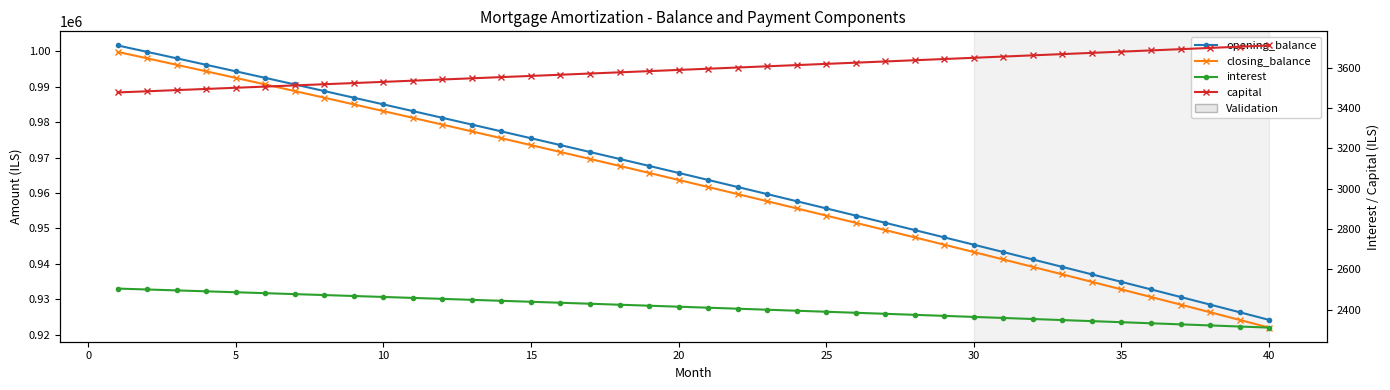

Reading left to right, extract all data points from this chart.

opening_balance: 1001666.7	999852.3	998029.1	996197.1	994356.1	992506.3	990647.6	988779.8	986903.2	985017.5	983122.7	981219.0	979306.1	977384.2	975453.1	973512.9	971563.5	969604.9	967637.0	965660.0	963673.6	961677.9	959672.9	957658.6	955634.9	953601.7	951559.1	949507.1	947445.6	945374.6	943294.0	941203.9	939104.2	936994.9	934875.9	932747.3	930609.0	928461.0	926303.2	924135.6
closing_balance: 999852.3	998029.1	996197.1	994356.1	992506.3	990647.6	988779.8	986903.2	985017.5	983122.7	981219.0	979306.1	977384.2	975453.1	973512.9	971563.5	969604.9	967637.0	965660.0	963673.6	961677.9	959672.9	957658.6	955634.9	953601.7	951559.1	949507.1	947445.6	945374.6	943294.0	941203.9	939104.2	936994.9	934875.9	932747.3	930609.0	928461.0	926303.2	924135.6	921958.3
interest: 2504.2	2499.6	2495.1	2490.5	2485.9	2481.3	2476.6	2471.9	2467.3	2462.5	2457.8	2453.0	2448.3	2443.5	2438.6	2433.8	2428.9	2424.0	2419.1	2414.1	2409.2	2404.2	2399.2	2394.1	2389.1	2384.0	2378.9	2373.8	2368.6	2363.4	2358.2	2353.0	2347.8	2342.5	2337.2	2331.9	2326.5	2321.2	2315.8	2310.3
capital: 3478.0	3483.8	3489.6	3495.4	3501.3	3507.1	3512.9	3518.8	3524.7	3530.5	3536.4	3542.3	3548.2	3554.1	3560.0	3566.0	3571.9	3577.9	3583.8	3589.8	3595.8	3601.8	3607.8	3613.8	3619.8	3625.9	3631.9	3638.0	3644.0	3650.1	3656.2	3662.3	3668.4	3674.5	3680.6	3686.7	3692.9	3699.0	3705.2	3711.4